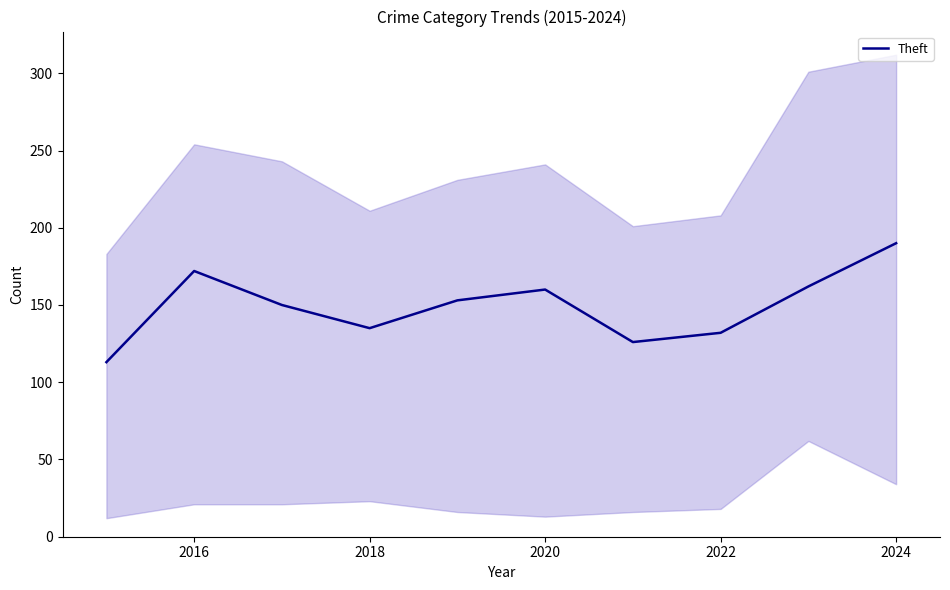

How many points are higher than both their immediate neighbors (excluding endpoints)?

2